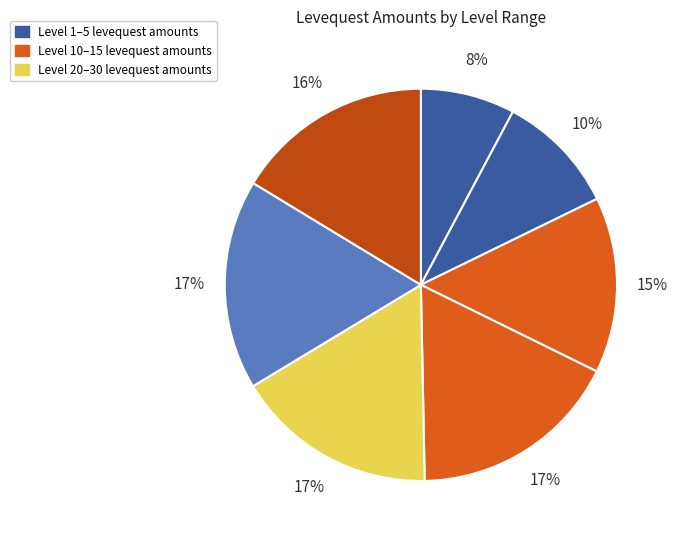

How many slices are in this pie chart?

7